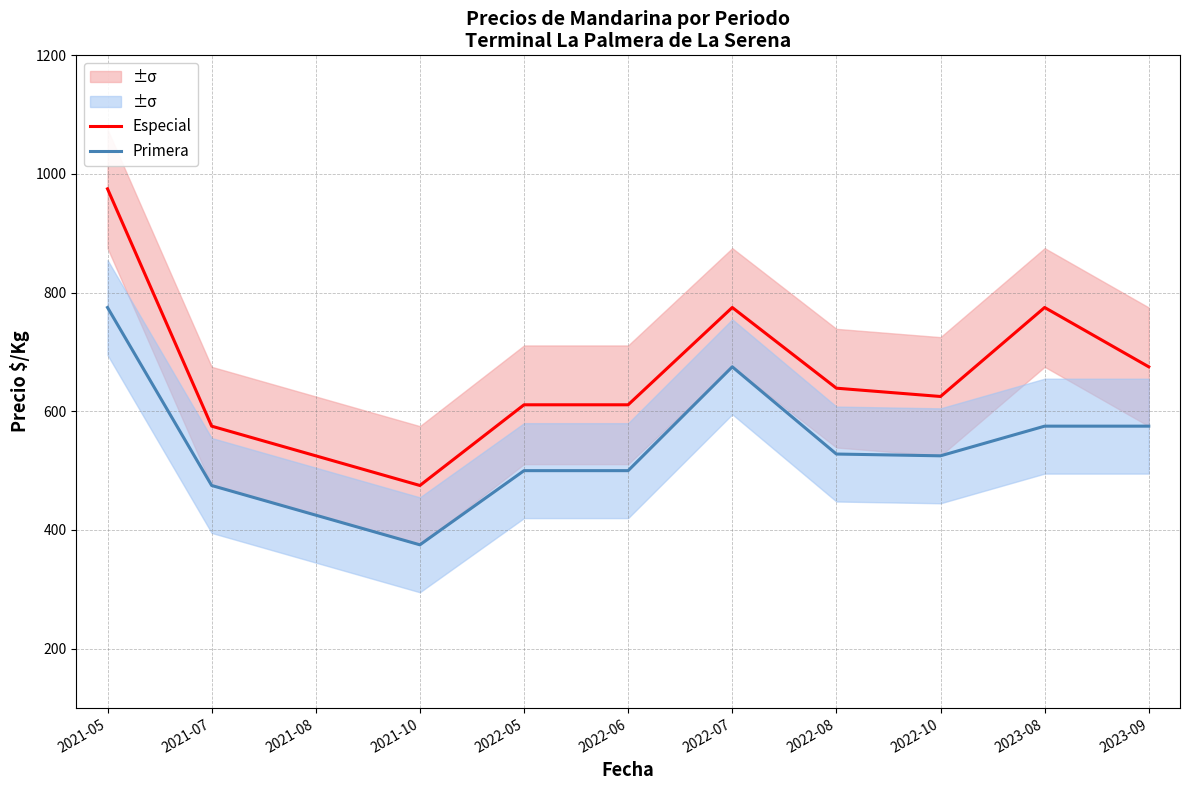

What position from the left is 2022-06?

6